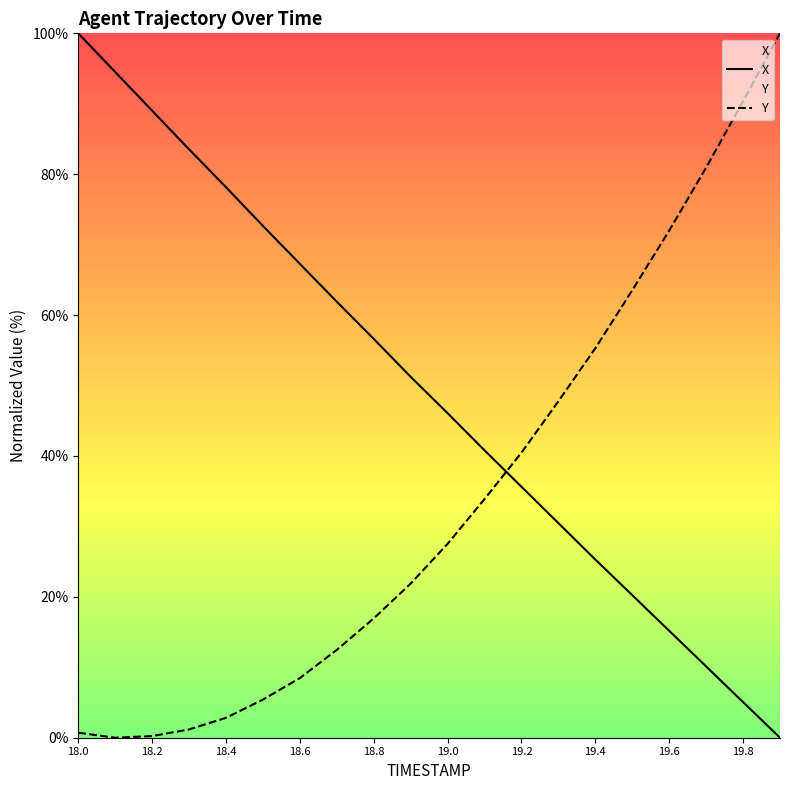

Reading right to left, what are all the values shown in this chart?

X: 0.0	5.1	10.1	15.2	20.2	25.3	30.5	35.6	40.8	46.1	51.2	56.6	61.9	67.3	72.7	78.1	83.5	89.0	94.5	100.0
Y: 100.0	90.4	80.9	72.0	63.5	55.3	47.8	40.5	33.9	27.5	21.9	16.9	12.5	8.5	5.4	2.8	1.2	0.2	0.0	0.7